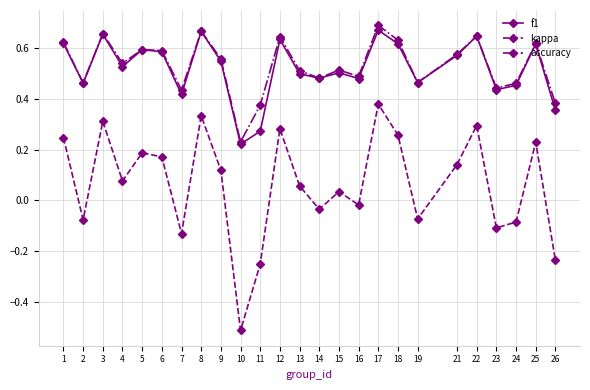

Which series has the largest range (max minus min)?

kappa